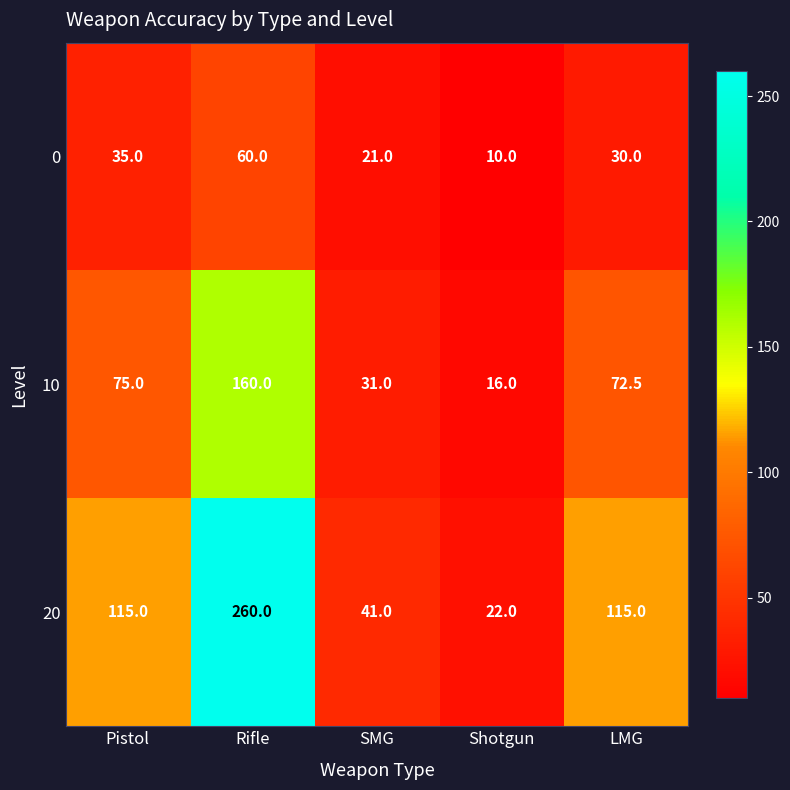

At which label does 20 reach its minimum?

Shotgun